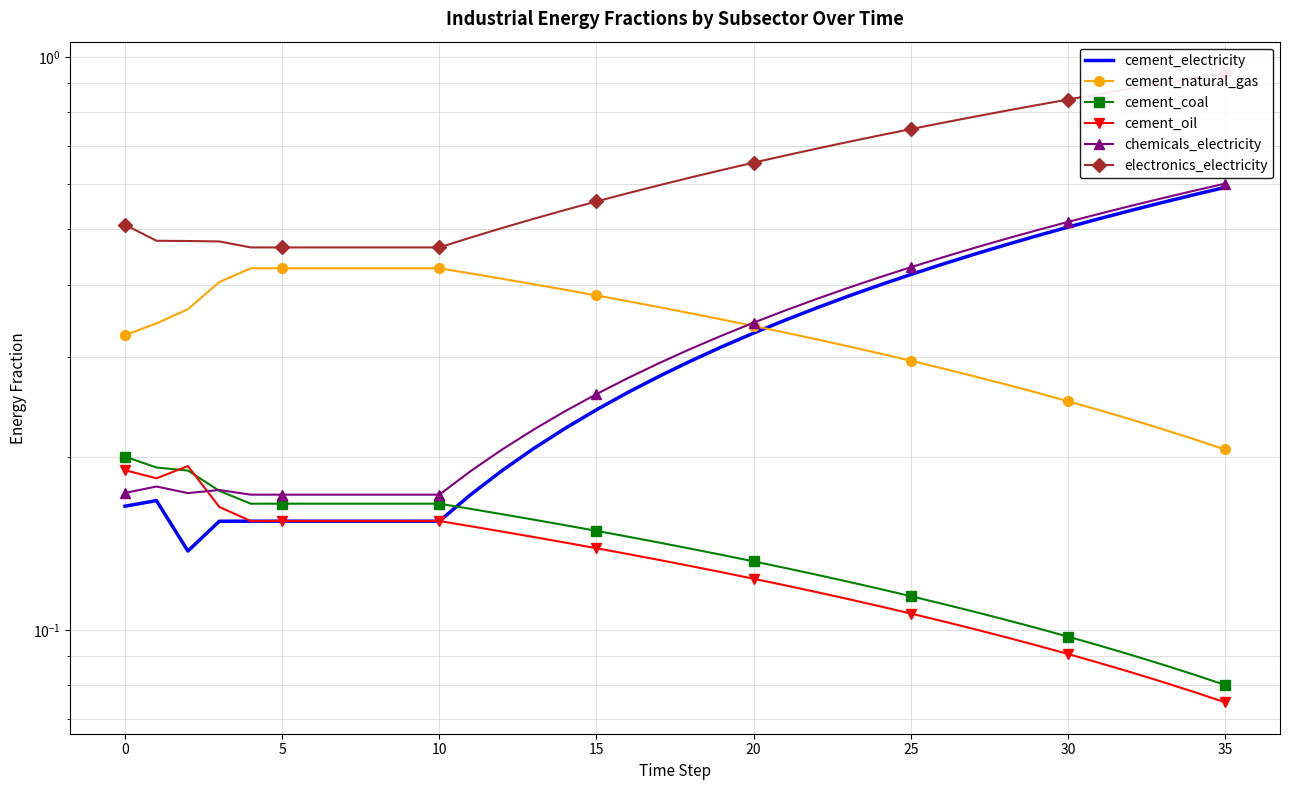

What is the minimum value for electronics_electricity?

0.5